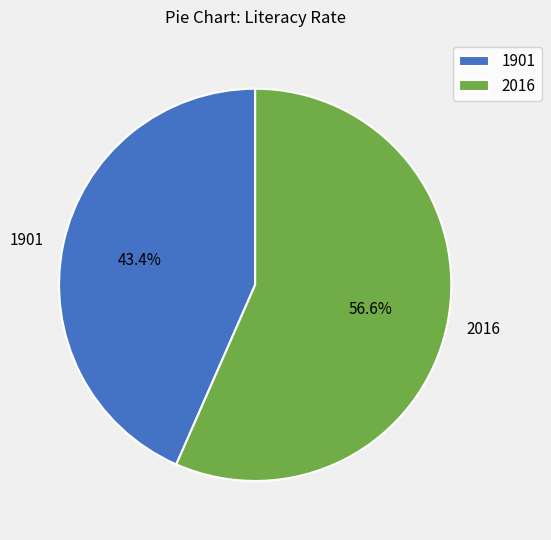

What is the total percentage of 2016 and 1901?

100.0%